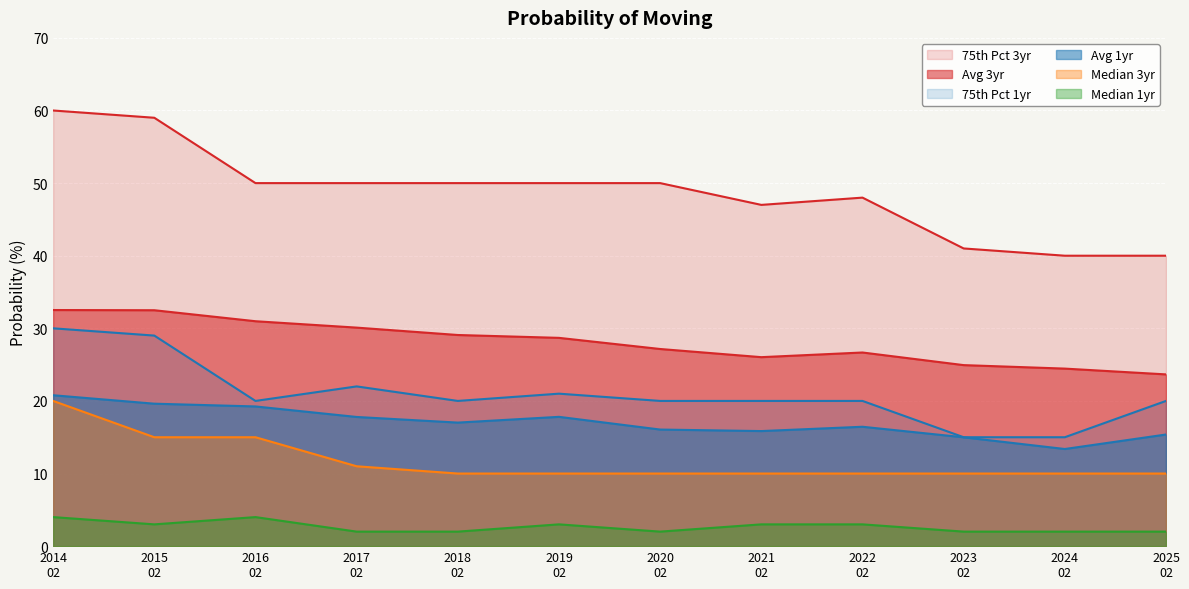

What are all the series names shown in the legend?

75th Pct 3yr, Avg 3yr, 75th Pct 1yr, Avg 1yr, Median 3yr, Median 1yr